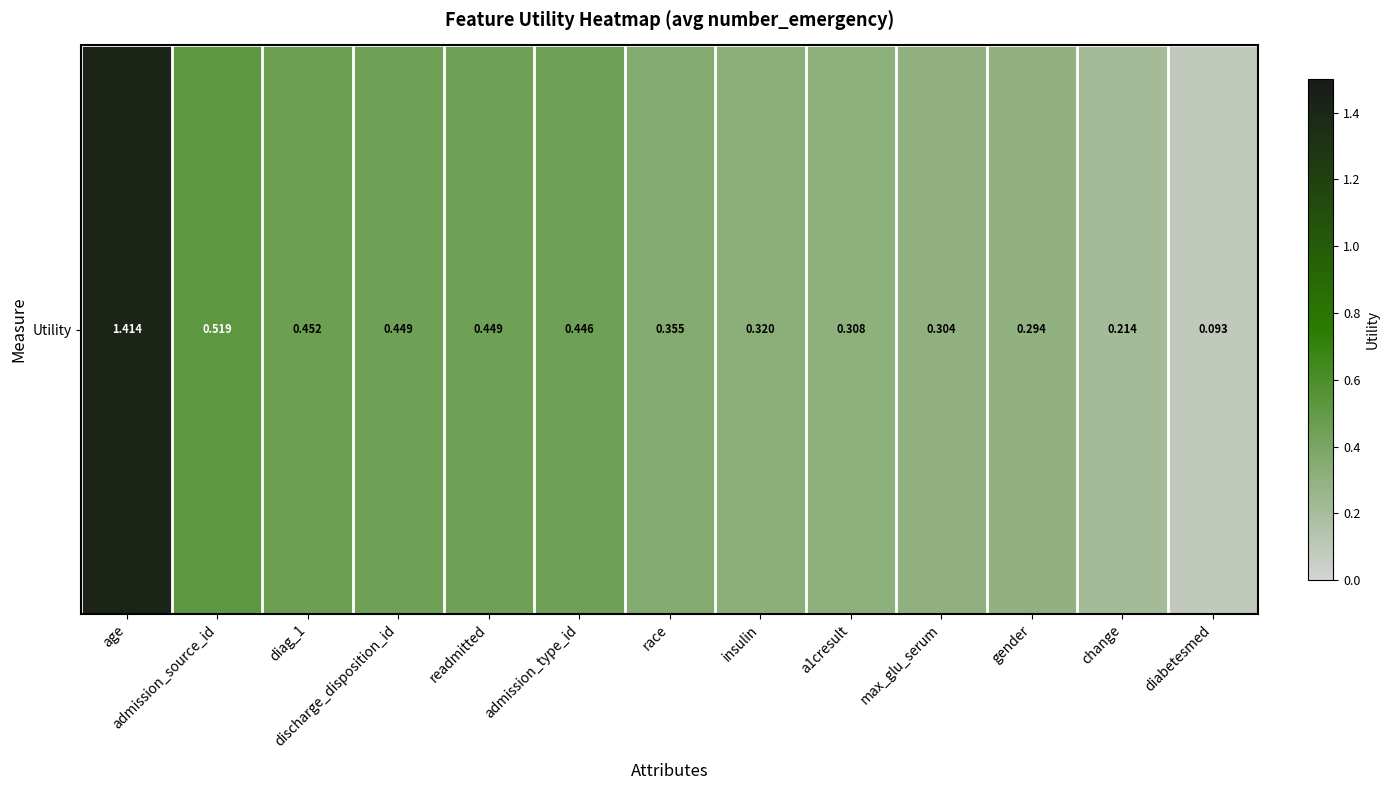

What is the smallest value displayed?

0.1